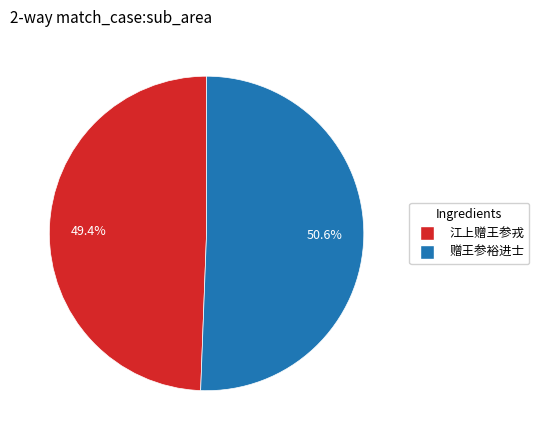

How many segments does this pie chart have?

2